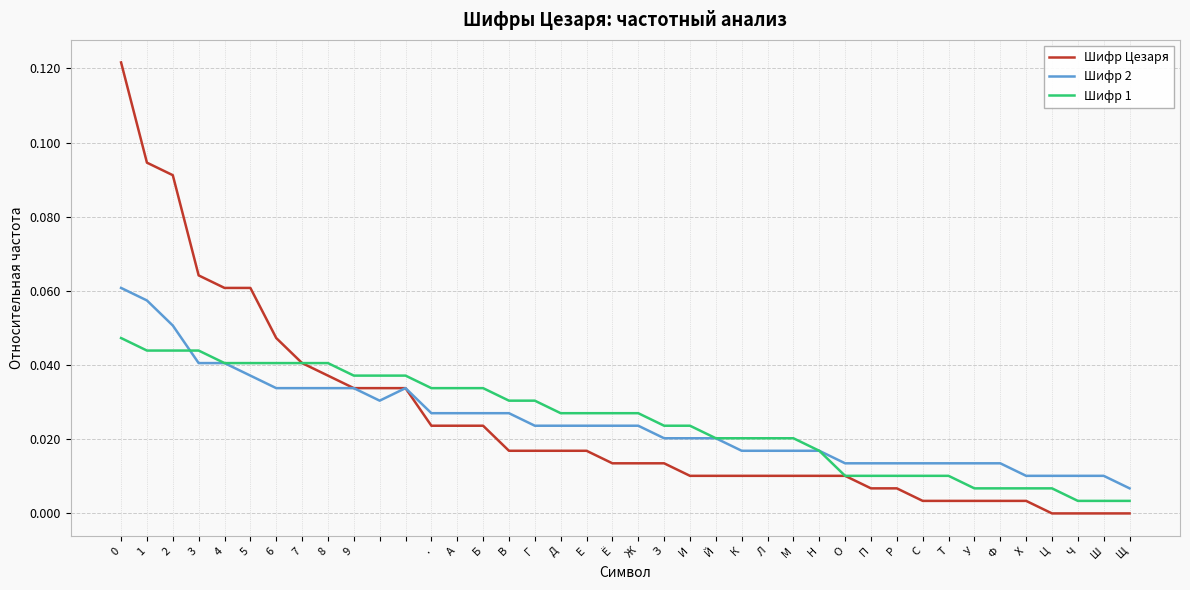

List the series in order of their peak value, highest first.

Шифр Цезаря, Шифр 2, Шифр 1